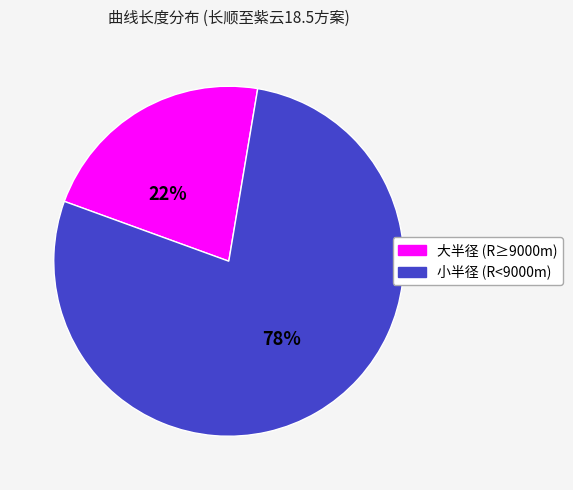

Does any single category account for the majority?

Yes